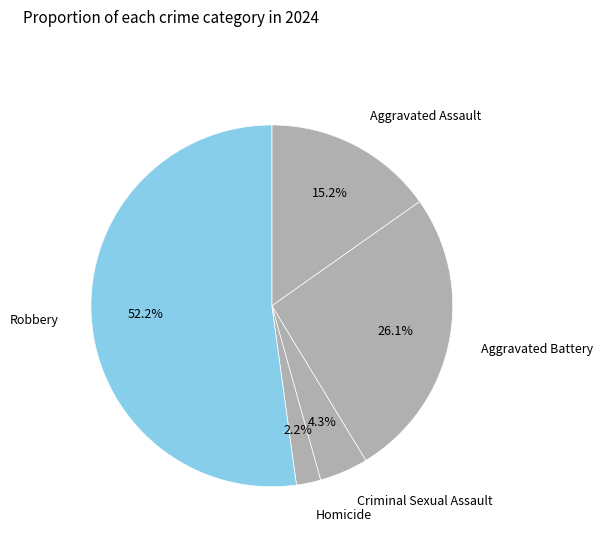

What is the majority slice?

Robbery